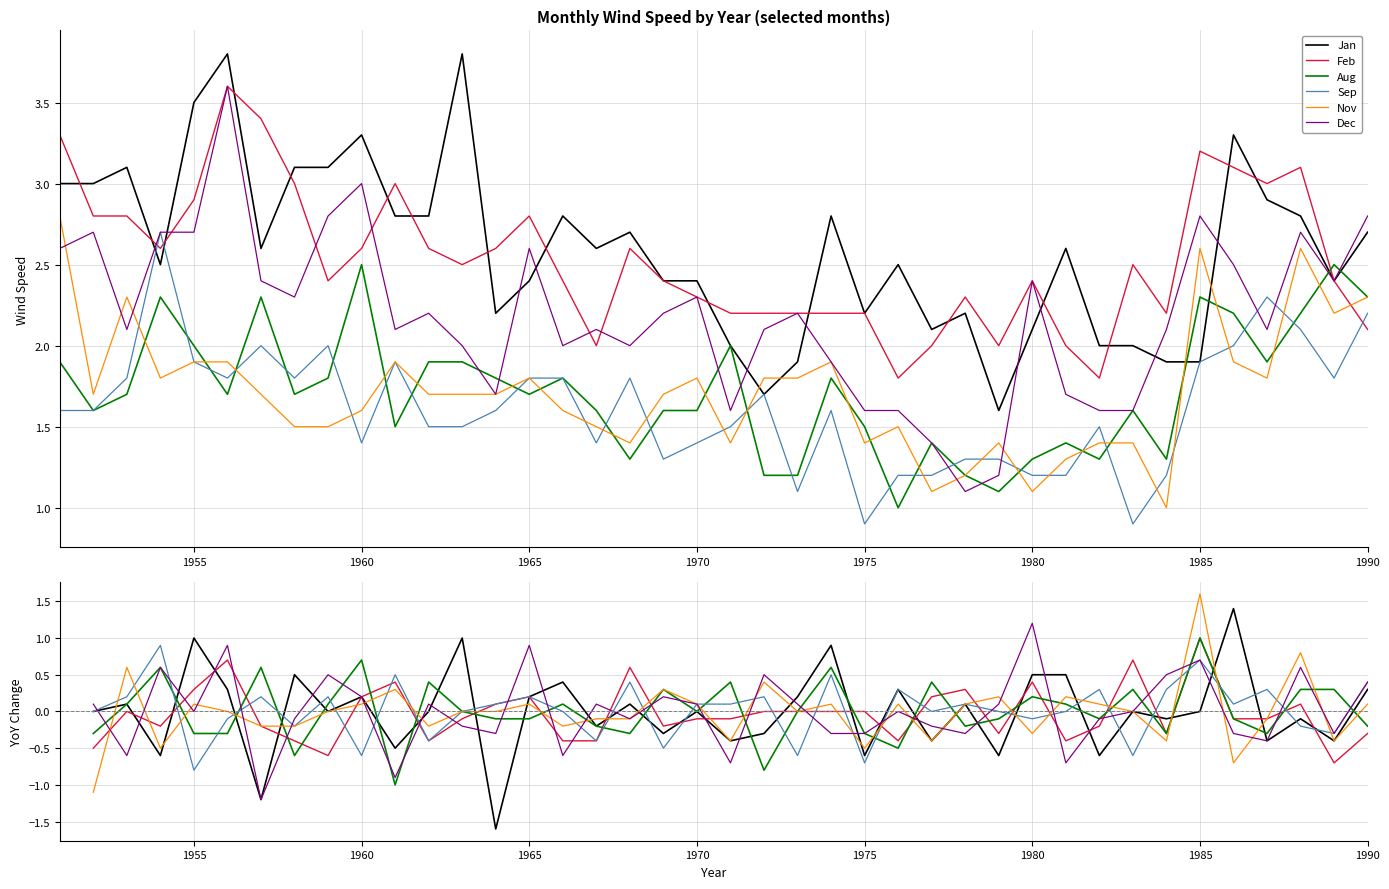

What are all the series names shown in the legend?

Jan, Feb, Aug, Sep, Nov, Dec